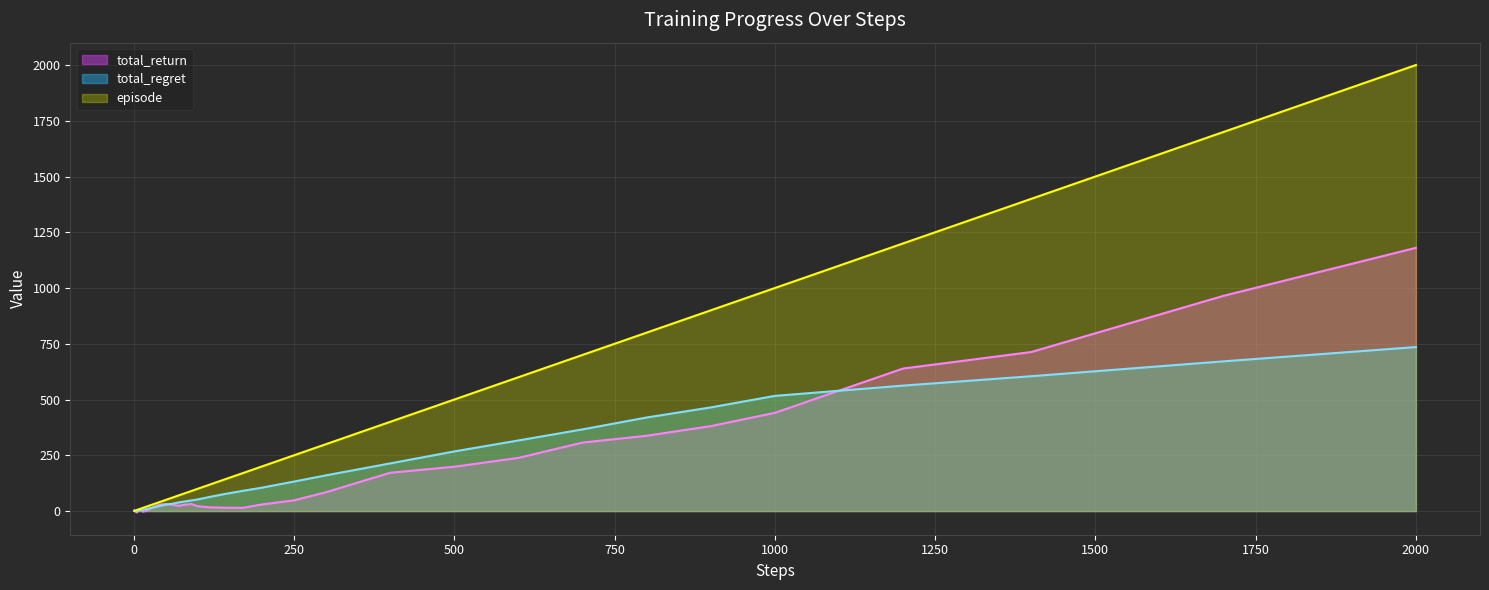

Which series has the widest spread of values?

episode